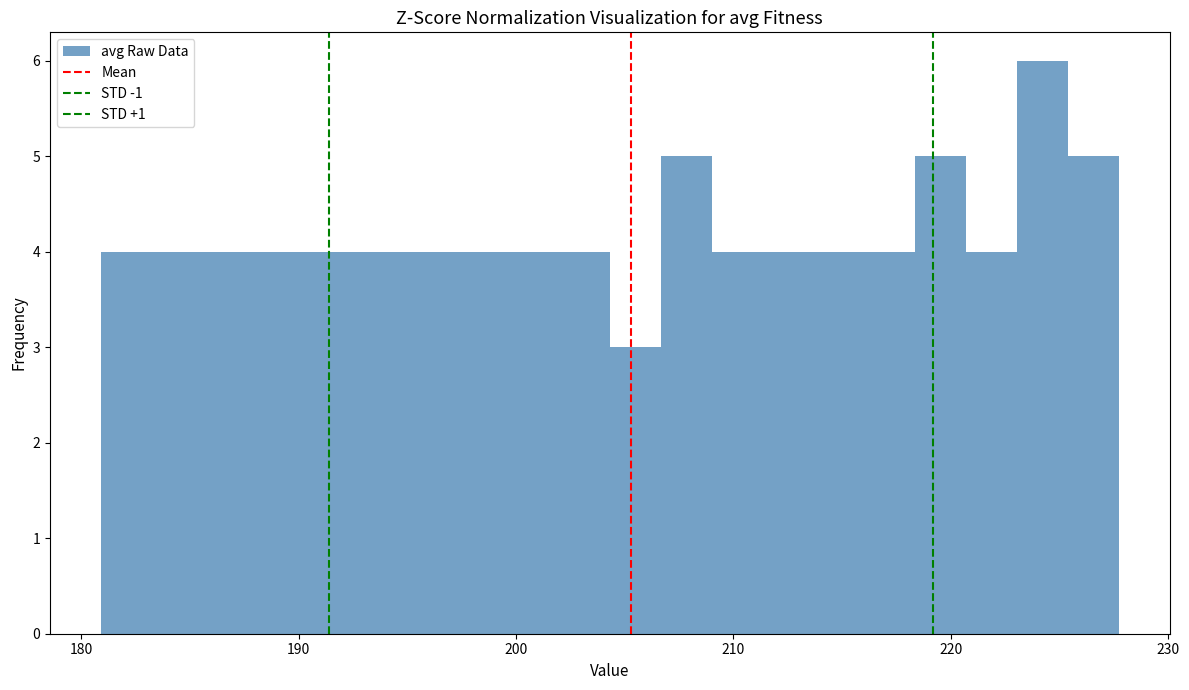

Read against the x-axis, roughly where is the centre of the tallest bar?

224